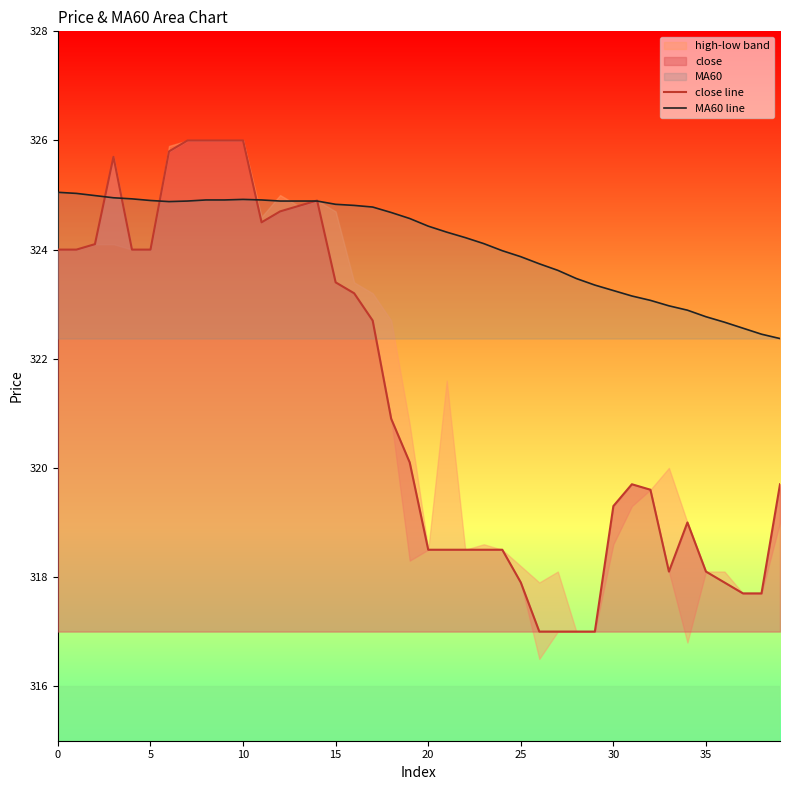

What is the label of the 31st point from the left?

30